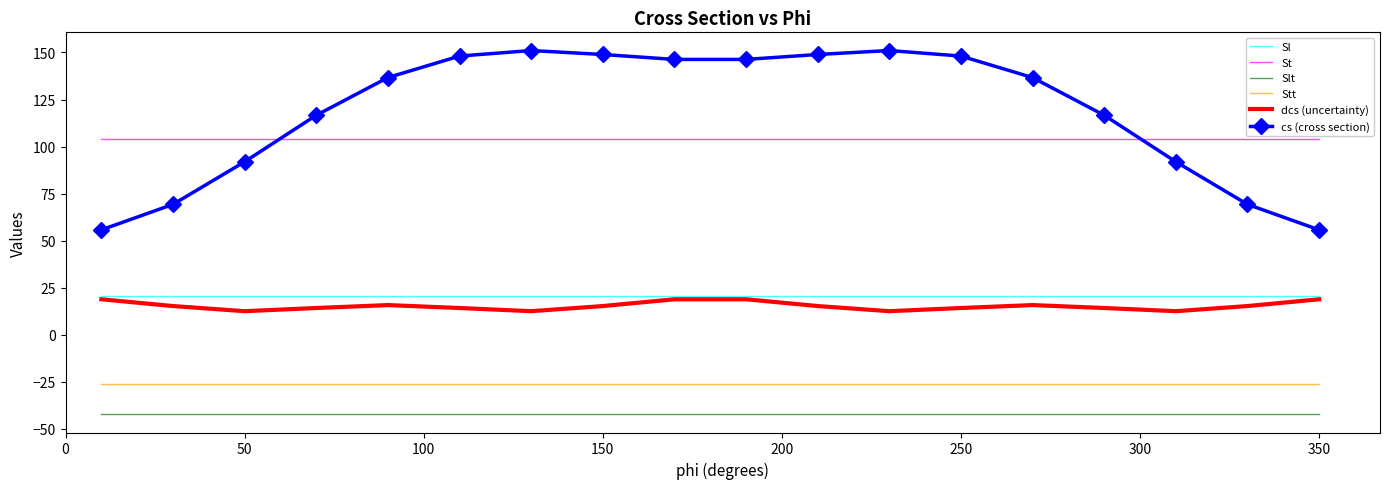

Rank the series by their maximum value, from highest to lowest.

cs (cross section), St, Sl, dcs (uncertainty), Stt, Slt